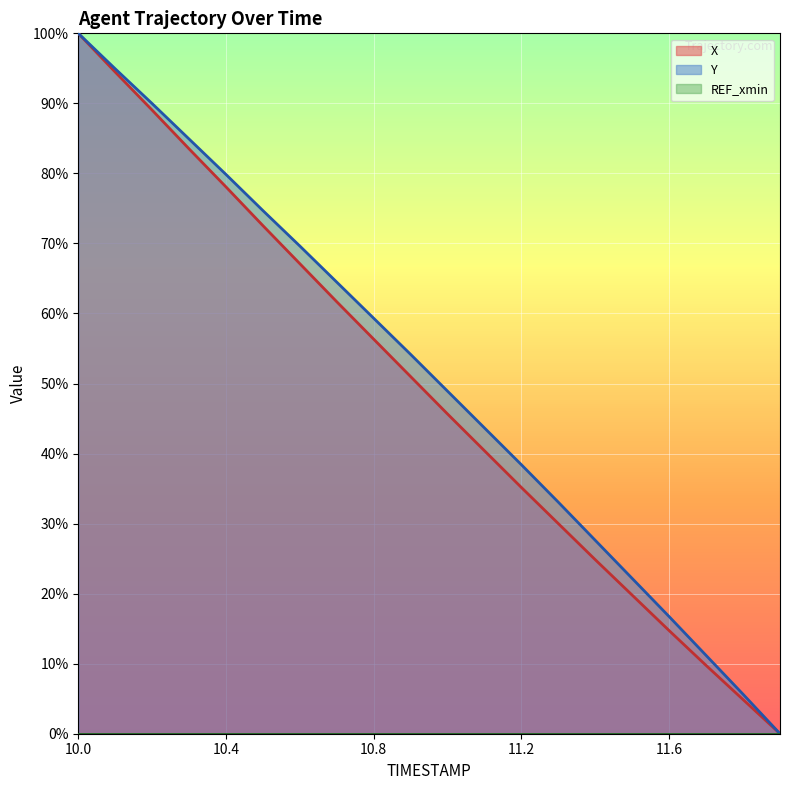

Which category has the highest value in the X series?

10.0